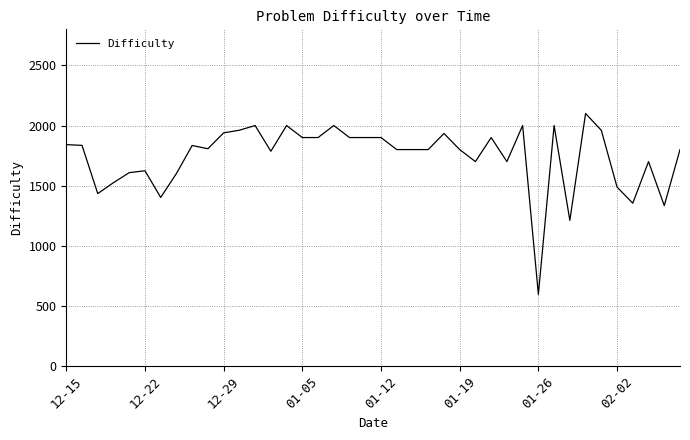

What is the difference between the maximum and minimum values?

1504